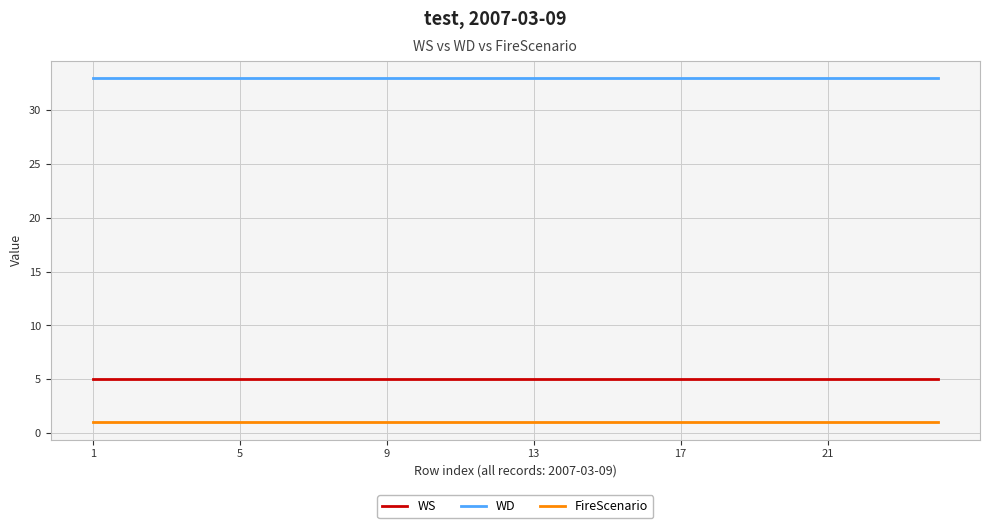

True or false: WD and FireScenario cross at least once.

False